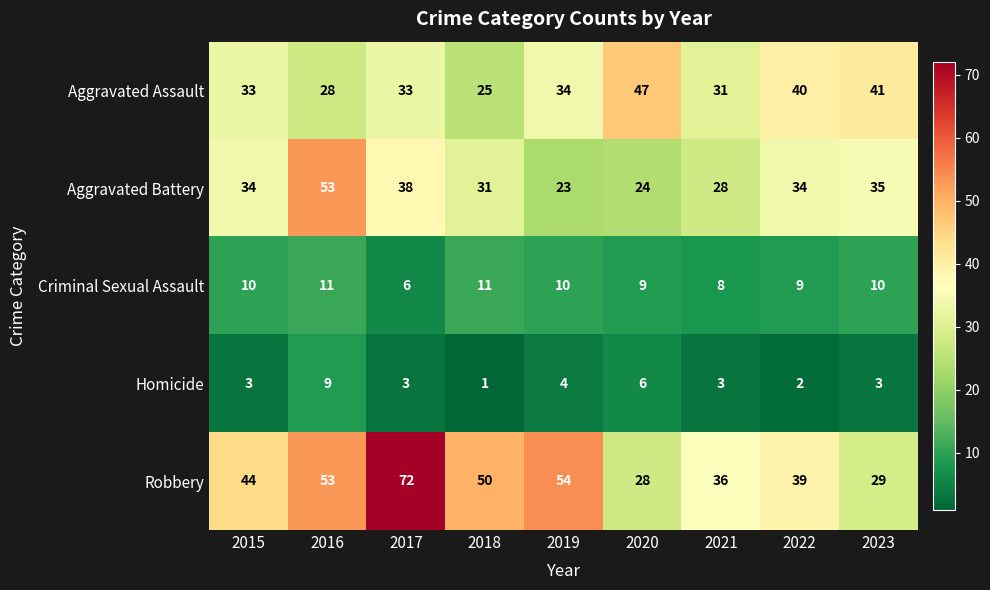

Rank the series at 2019 from highest to lowest value.

Robbery, Aggravated Assault, Aggravated Battery, Criminal Sexual Assault, Homicide